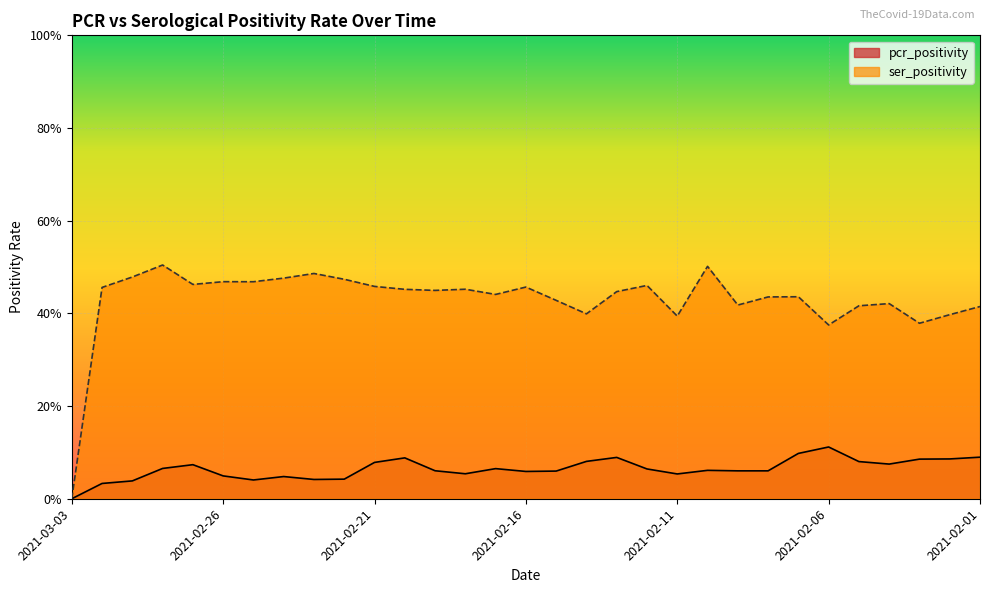

Reading right to left, what are all the values shown in this chart?

pcr_positivity: 2021-02-01=0.1	2021-02-02=0.1	2021-02-03=0.1	2021-02-04=0.1	2021-02-05=0.1	2021-02-06=0.1	2021-02-07=0.1	2021-02-08=0.1	2021-02-09=0.1	2021-02-10=0.1	2021-02-11=0.1	2021-02-12=0.1	2021-02-13=0.1	2021-02-14=0.1	2021-02-15=0.1	2021-02-16=0.1	2021-02-17=0.1	2021-02-18=0.1	2021-02-19=0.1	2021-02-20=0.1	2021-02-21=0.1	2021-02-22=0.0	2021-02-23=0.0	2021-02-24=0.0	2021-02-25=0.0	2021-02-26=0.0	2021-02-27=0.1	2021-02-28=0.1	2021-03-01=0.0	2021-03-02=0.0	2021-03-03=0.0
ser_positivity: 2021-02-01=0.4	2021-02-02=0.4	2021-02-03=0.4	2021-02-04=0.4	2021-02-05=0.4	2021-02-06=0.4	2021-02-07=0.4	2021-02-08=0.4	2021-02-09=0.4	2021-02-10=0.5	2021-02-11=0.4	2021-02-12=0.5	2021-02-13=0.4	2021-02-14=0.4	2021-02-15=0.4	2021-02-16=0.5	2021-02-17=0.4	2021-02-18=0.5	2021-02-19=0.4	2021-02-20=0.5	2021-02-21=0.5	2021-02-22=0.5	2021-02-23=0.5	2021-02-24=0.5	2021-02-25=0.5	2021-02-26=0.5	2021-02-27=0.5	2021-02-28=0.5	2021-03-01=0.5	2021-03-02=0.5	2021-03-03=0.0